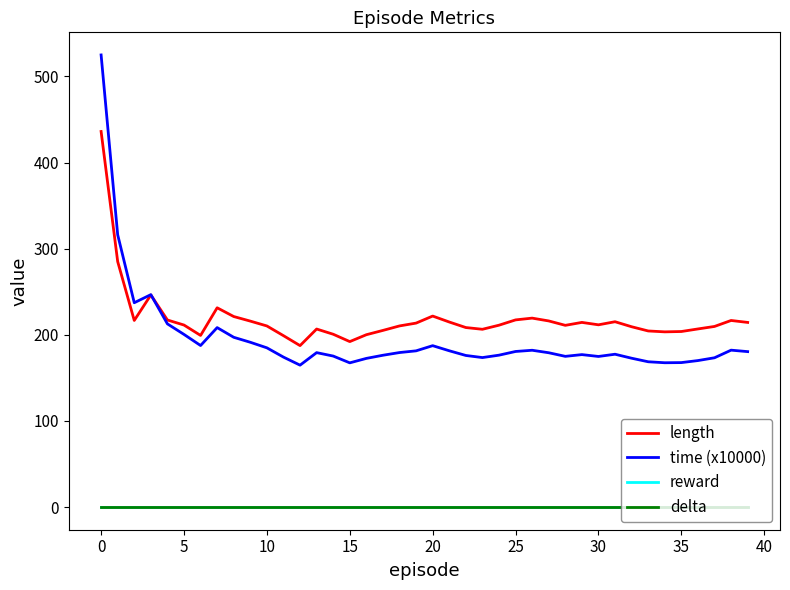

Reading right to left, what are all the values shown in this chart?

length: 214.4	216.6	209.7	206.8	203.8	203.4	204.5	209.4	215.2	211.6	214.4	211.0	216.1	219.4	217.3	211.2	206.4	208.4	214.9	221.8	213.6	210.3	205.1	200.1	192.1	200.7	206.7	187.5	199.0	210.3	215.9	221.2	231.4	199.3	211.3	217.2	246.2	216.7	285.0	436.0
time (x10000): 180.5	182.2	173.3	170.1	167.8	167.6	168.7	172.8	177.5	174.9	177.0	175.0	179.2	182.1	180.7	176.4	173.6	176.0	181.5	187.4	181.4	179.4	176.3	172.6	167.5	175.3	179.3	164.8	174.1	184.9	191.3	197.1	208.4	187.6	200.5	212.7	246.6	237.2	316.1	524.9
reward: 0.0	0.0	0.0	0.0	0.0	0.0	0.0	0.0	0.0	0.0	0.0	0.0	0.0	0.0	0.0	0.0	0.0	0.0	0.0	0.0	0.0	0.0	0.0	0.0	0.0	0.0	0.0	0.0	0.0	0.0	0.0	0.0	0.0	0.0	0.0	0.0	0.0	0.0	0.0	0.0
delta: 0.0	0.0	0.0	0.0	0.0	0.0	0.0	0.0	0.0	0.0	0.0	0.0	0.0	0.0	0.0	0.0	0.0	0.0	0.0	0.0	0.0	0.0	0.0	0.0	0.0	0.0	0.0	0.0	0.0	0.0	0.0	0.0	0.0	0.0	0.0	0.0	0.0	0.0	0.0	0.0